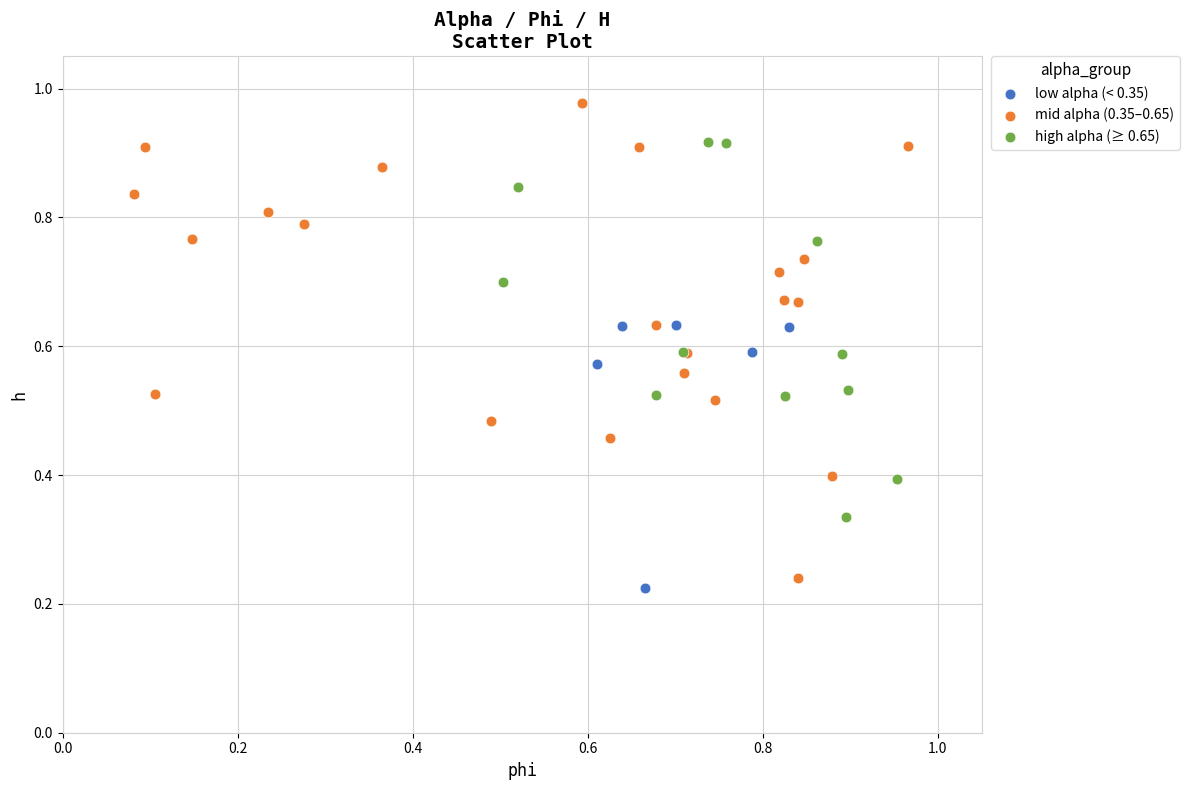

Which series reaches the maximum Y coordinate?

mid alpha (0.35–0.65)